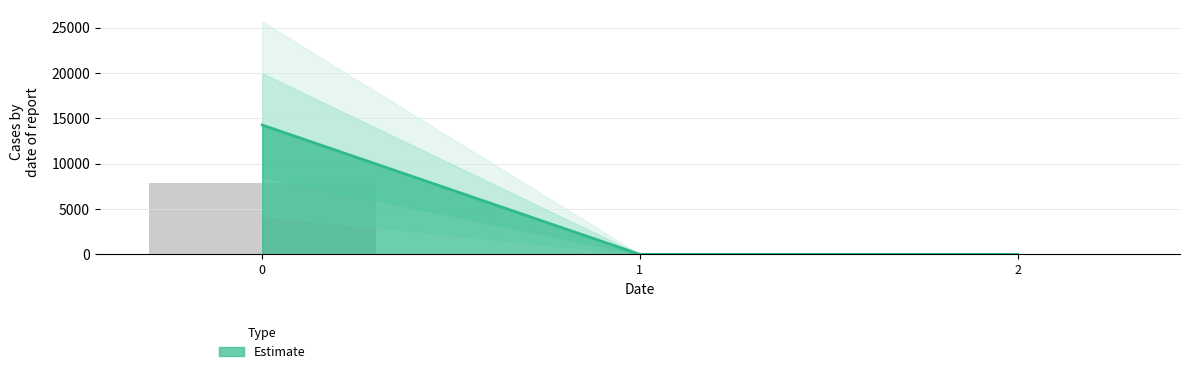

The value at 0 is 23992.8. True or false?

False